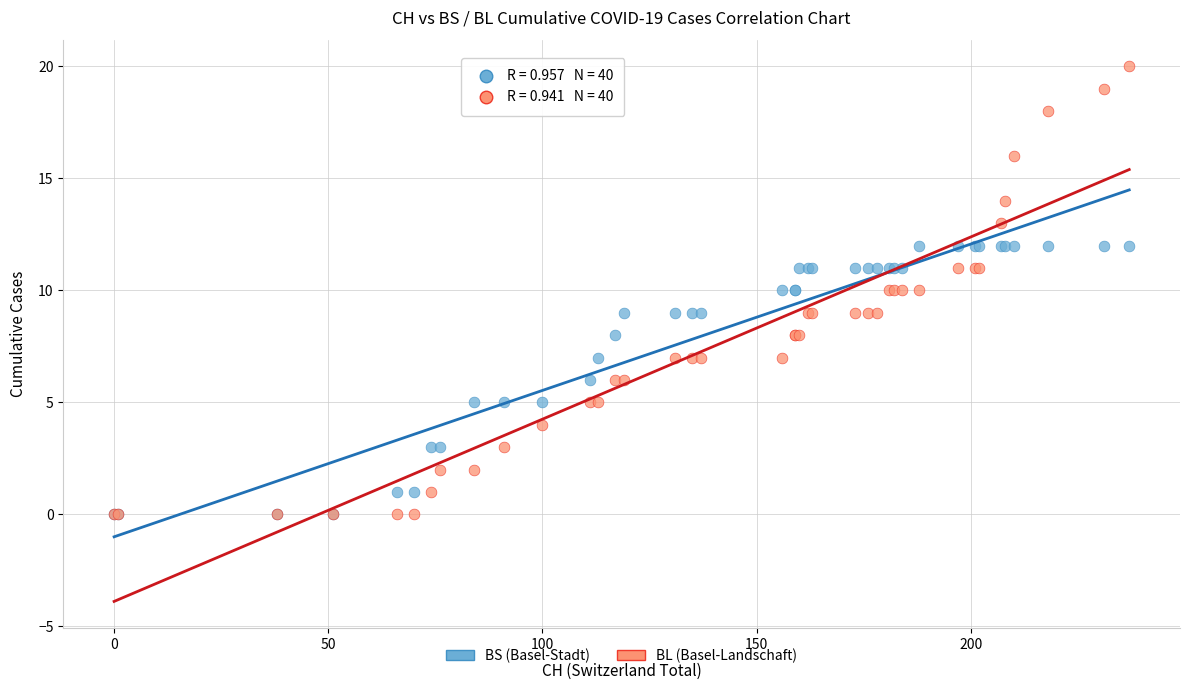

Which series has the widest spread of Y values?

BL (Basel-Landschaft)